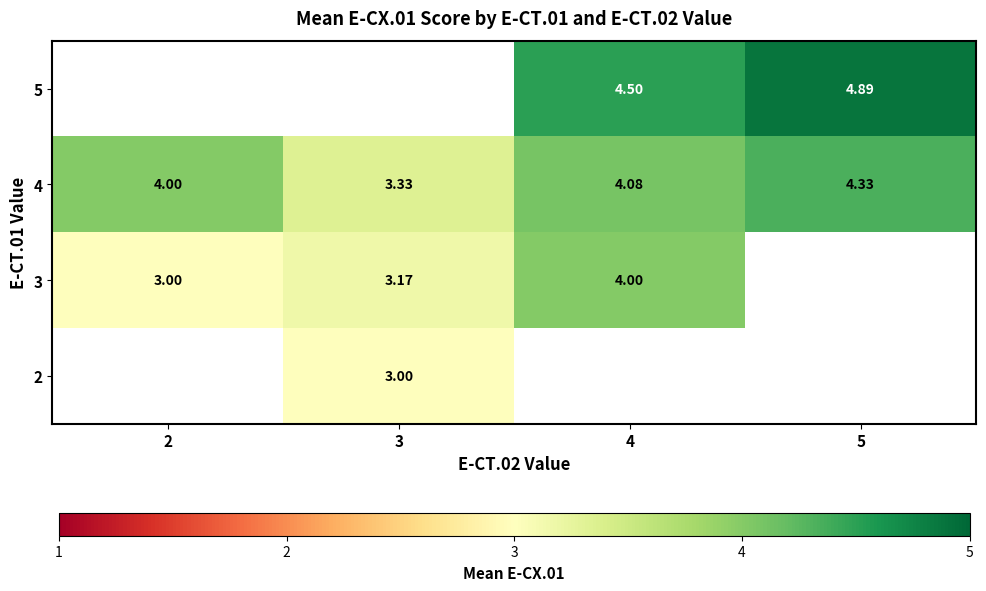

Is the value of 5 at 4 greater than the value of 3 at 2?

Yes